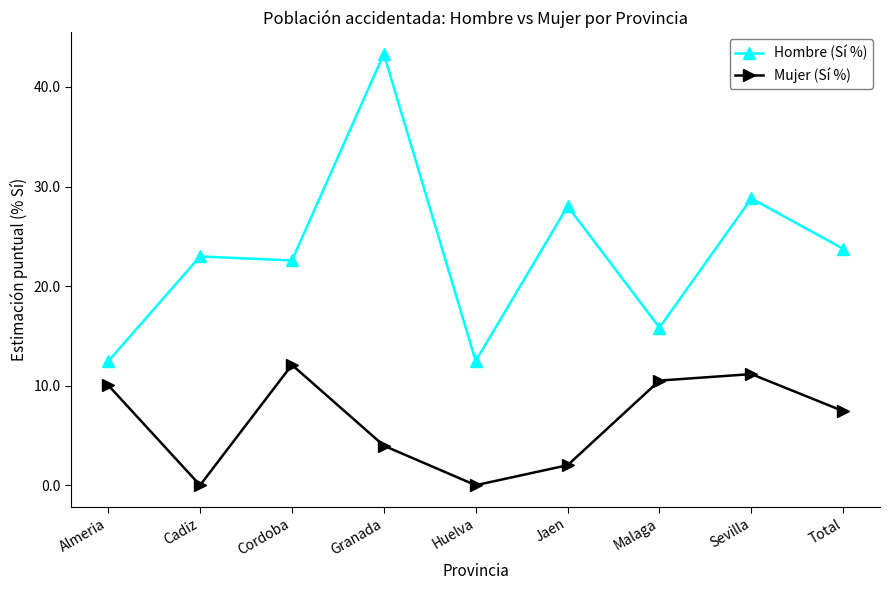

True or false: Mujer (Sí %) has a value of 3.2 at Almeria.

False